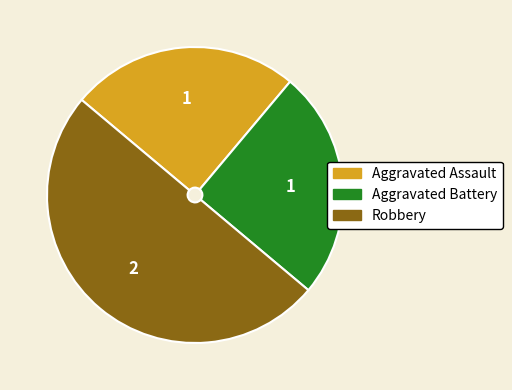

Approximately how many times larger is the value at Aggravated Battery compared to Robbery?

0.5